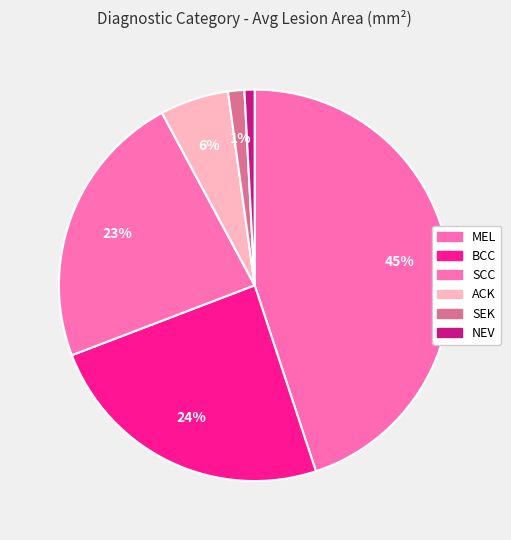

Which has a higher value, ACK or MEL?

MEL